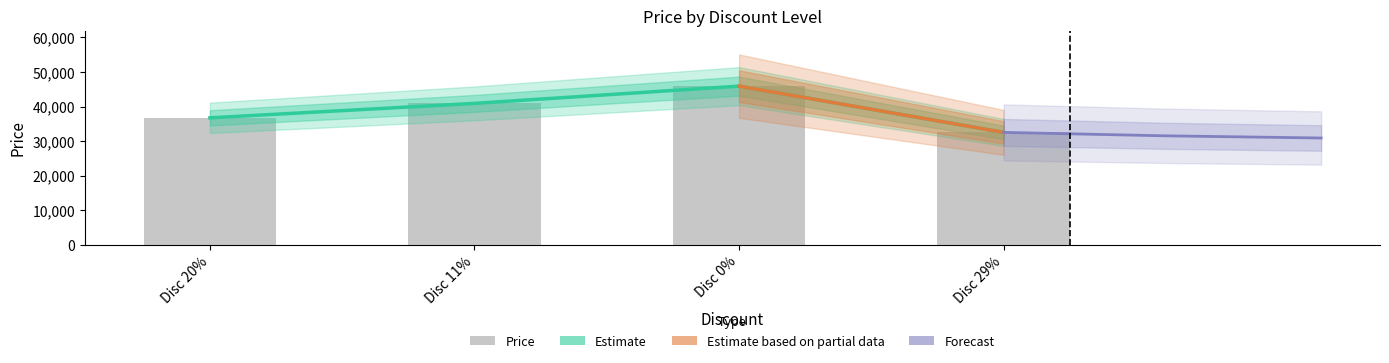

Count the number of categories in the chart.

4